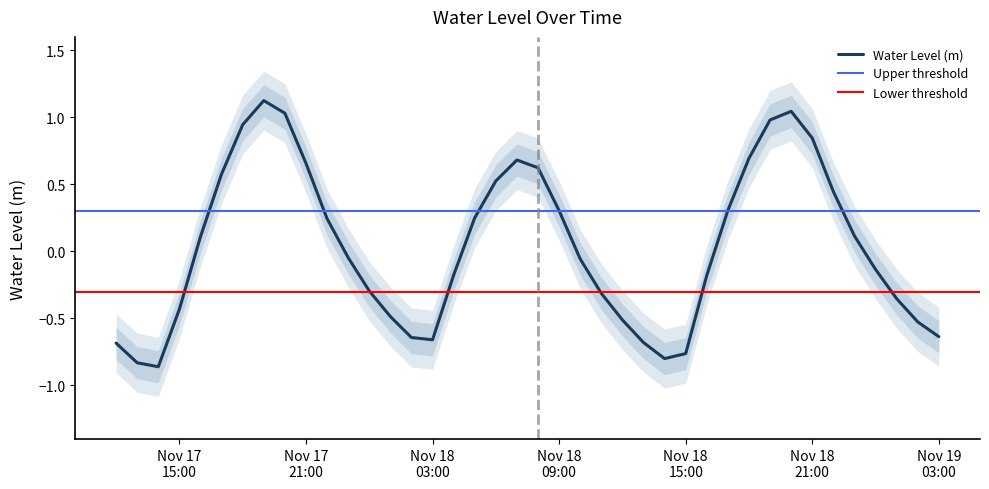

How many points are lower than both their immediate neighbors (excluding endpoints)?

3